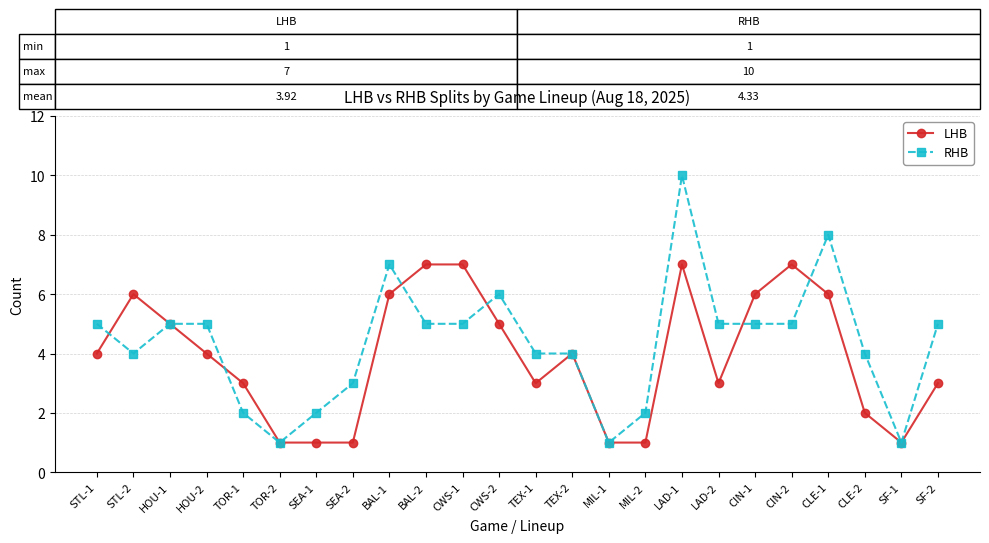

What is the total value across all series at HOU-1?

10